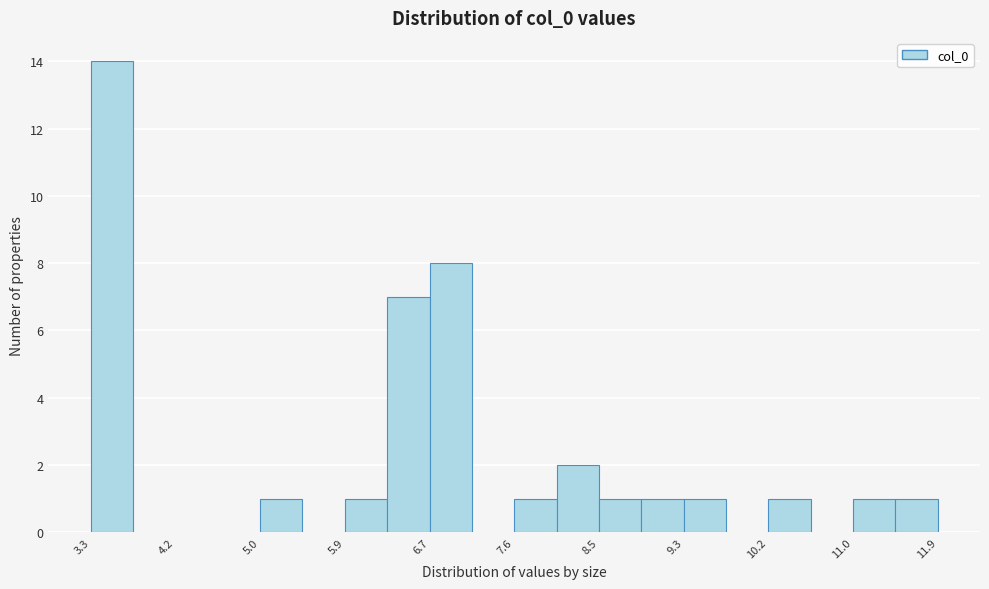

Reading left to right, transcribe this chart: for each bar, give the range it covers on the x-axis and its height. Neither the bar edges nor the heights are printed on the chart, so give them approximately, as read against the axes.

3.3 to 3.8: 14
3.8 to 4.2: 0
4.2 to 4.6: 0
4.6 to 5.0: 0
5.0 to 5.5: 1
5.5 to 5.9: 0
5.9 to 6.3: 1
6.3 to 6.7: 7
6.7 to 7.2: 8
7.2 to 7.6: 0
7.6 to 8.0: 1
8.0 to 8.5: 2
8.5 to 8.9: 1
8.9 to 9.3: 1
9.3 to 9.7: 1
9.7 to 10.2: 0
10.2 to 10.6: 1
10.6 to 11.0: 0
11.0 to 11.5: 1
11.5 to 11.9: 1